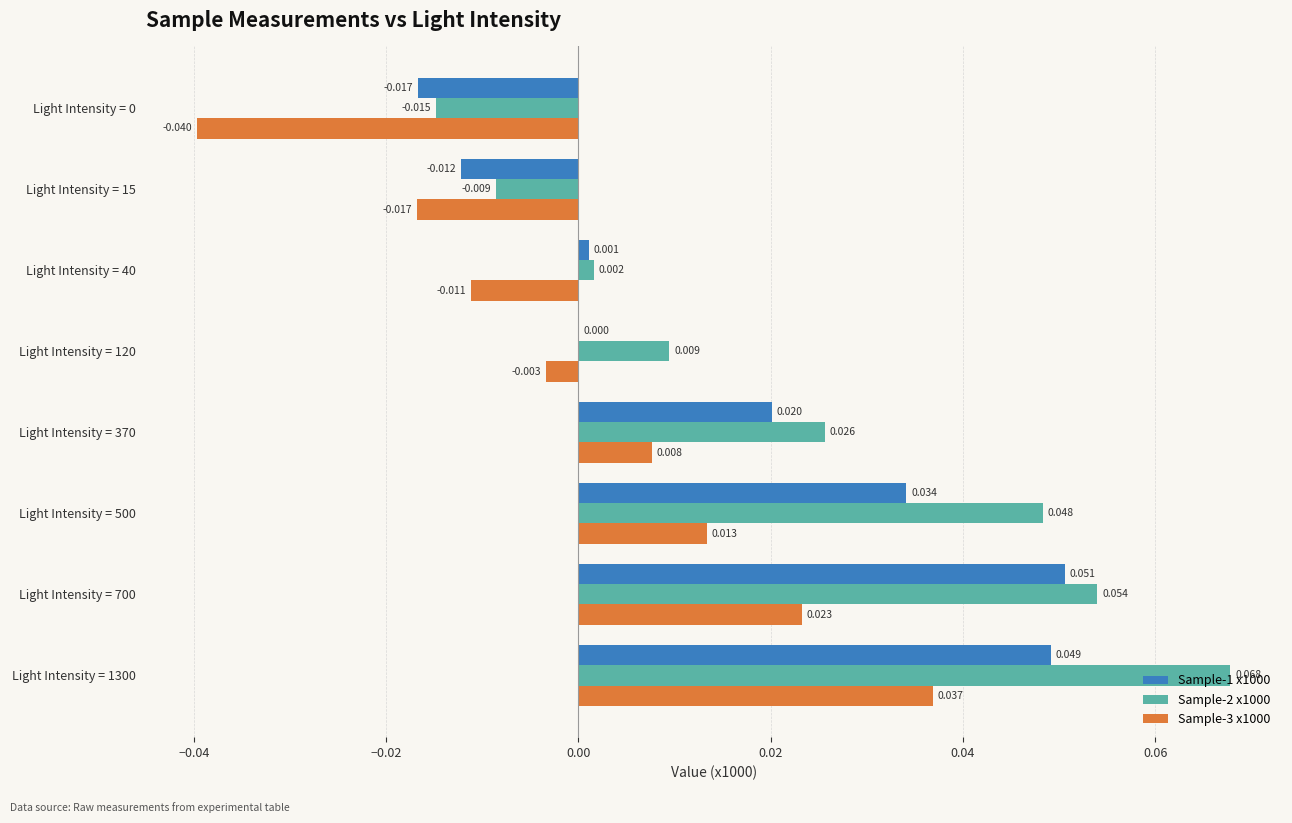

At which category is the sum across all series the highest?

Light Intensity = 1300